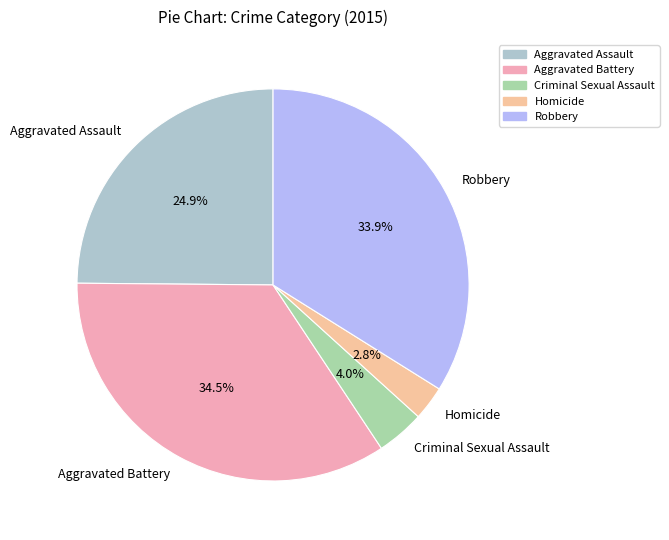

To the nearest percent, what is the average slice percentage?

20%